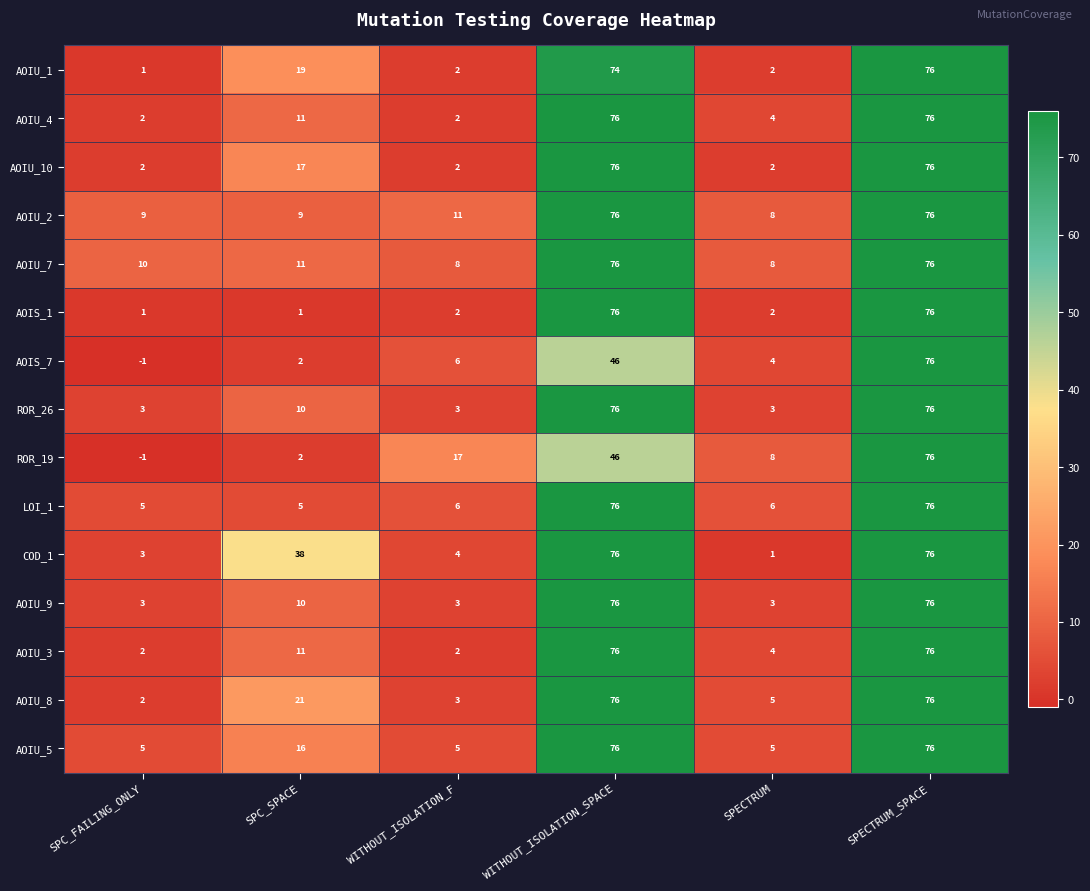

Between SPC_FAILING_ONLY and WITHOUT_ISOLATION_F, which series saw the biggest shift?

ROR_19